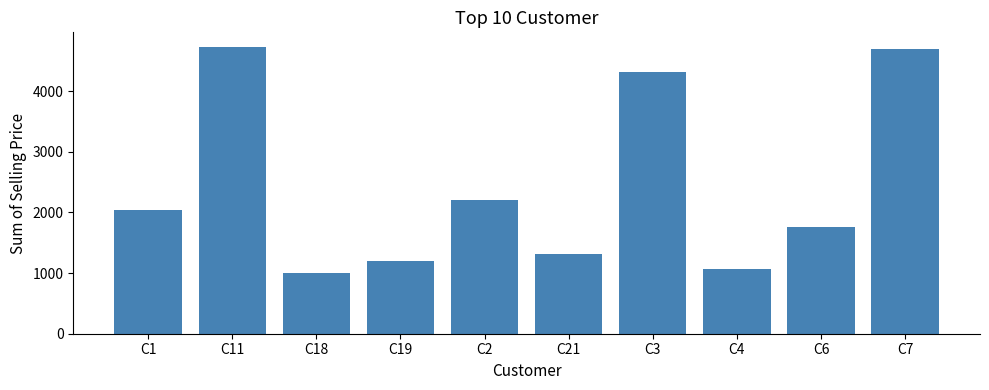

What is the difference between the maximum and minimum values?

3739.3